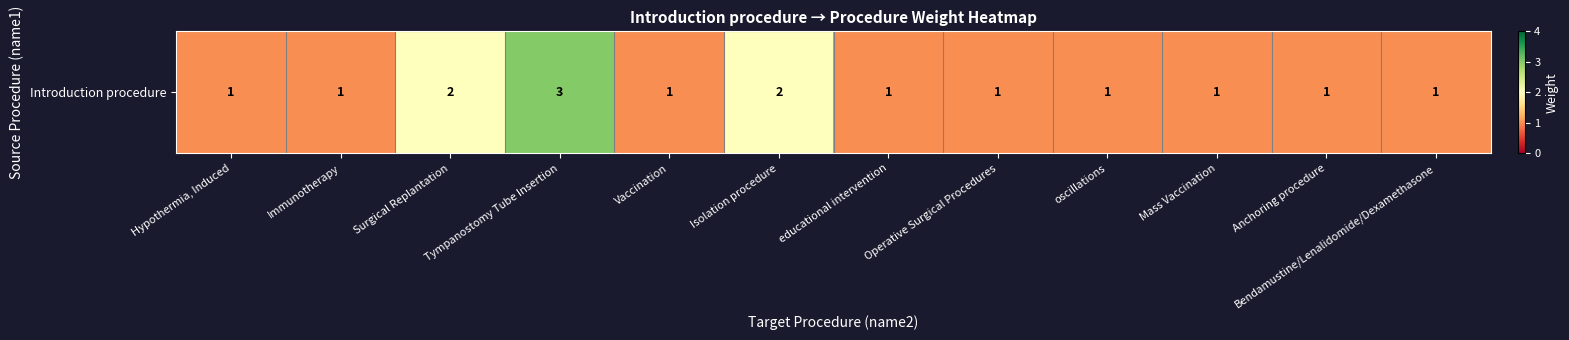

How many data points are above 1?

3